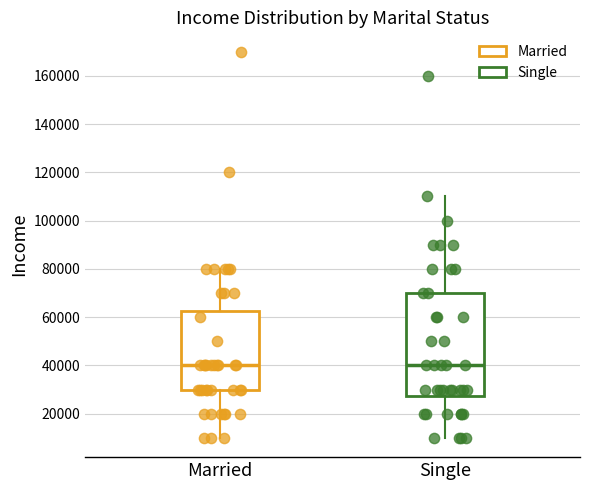

Reading left to right, read every box against the y-axis: the position of its median line, the range the box covers, and the ends of its whiskers. The values are not printed on the chart, so give them approximately, as read against the axis.

Married: median 40000, box 30000 to 62000, whiskers 10000 to 80000
Single: median 40000, box 28000 to 70000, whiskers 10000 to 110000